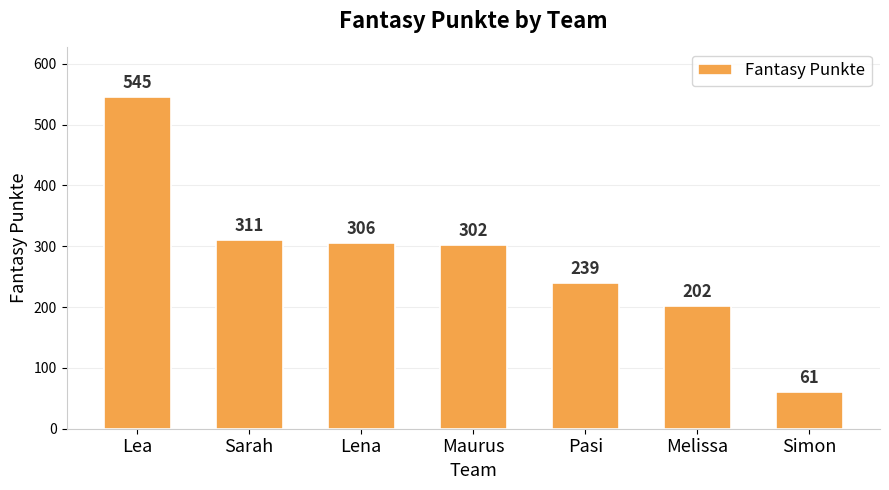

Reading left to right, list all the values displayed in this chart.

545	311	306	302	239	202	61